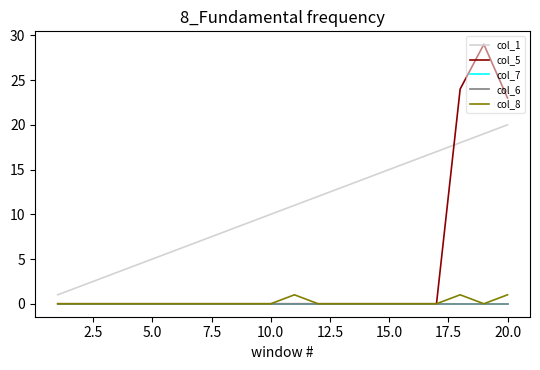

Is this an area chart (filled region under the line)?

No